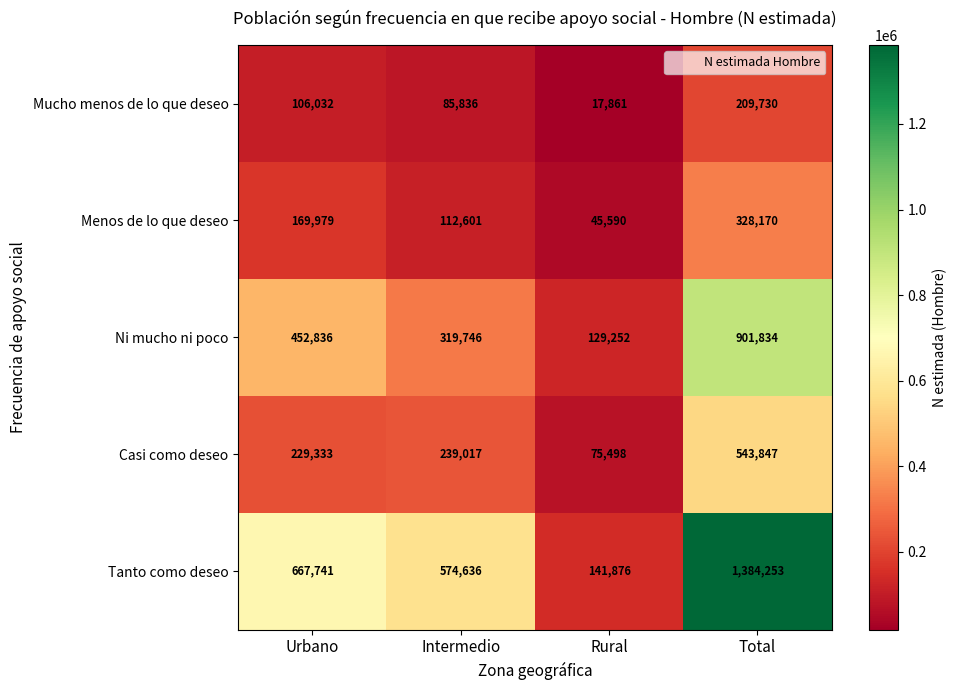

The Tanto como deseo series shows 1384253 at Total. True or false?

True